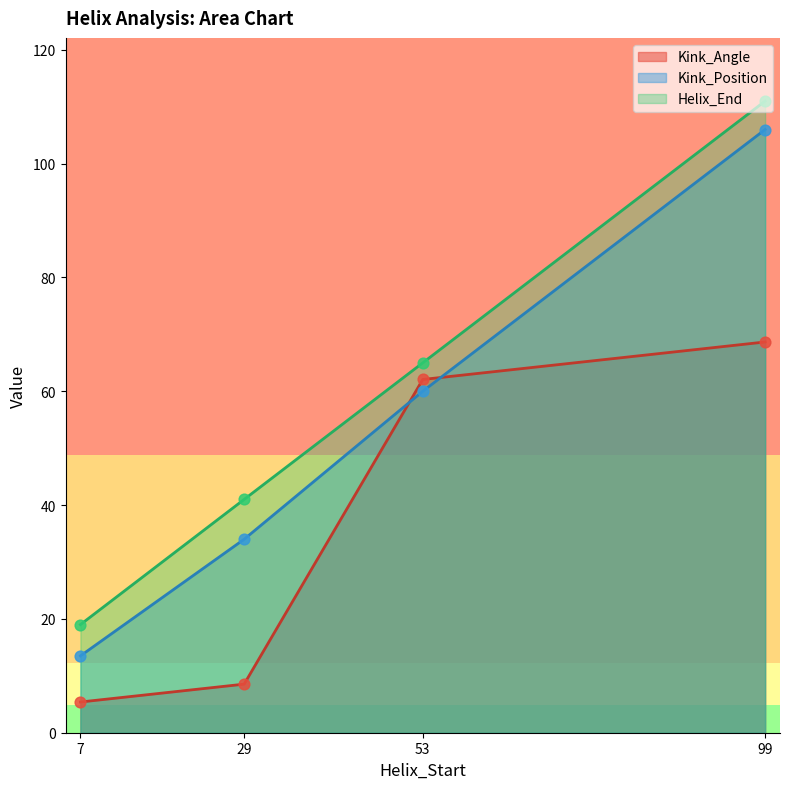

Is the value of Kink_Position at 99 greater than the value of Kink_Angle at 53?

Yes